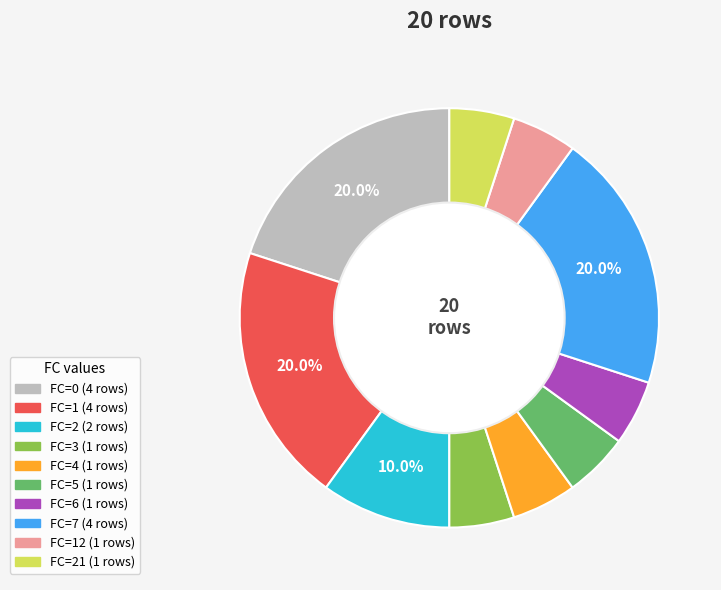

Does any single category account for the majority?

No